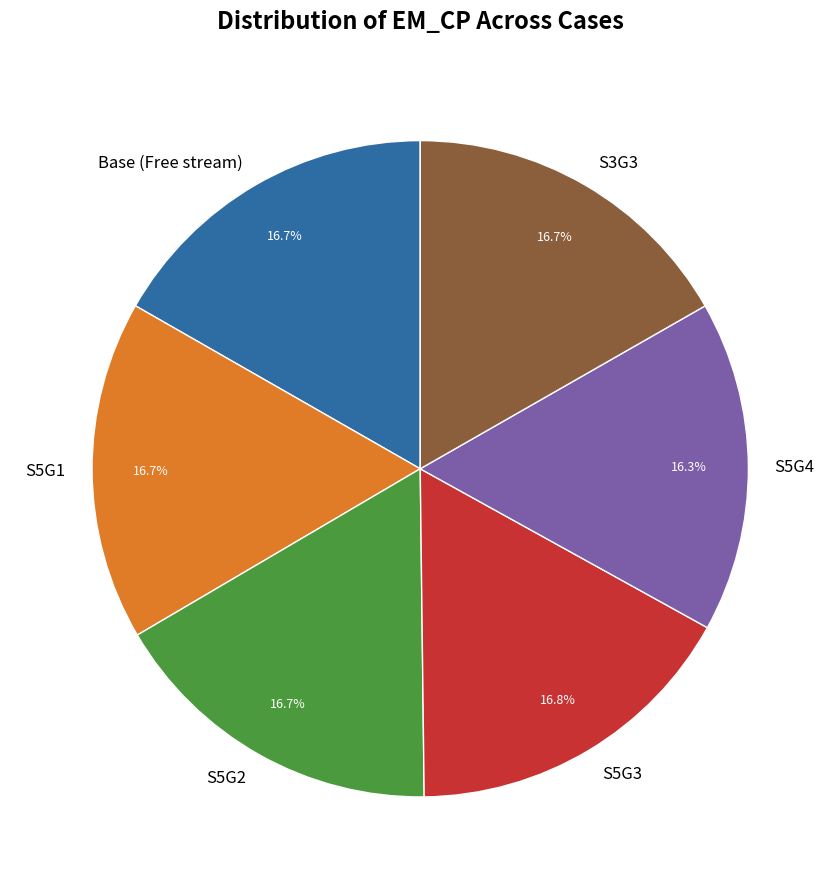

Do S5G3 and S5G2 together represent more than half of the pie?

No